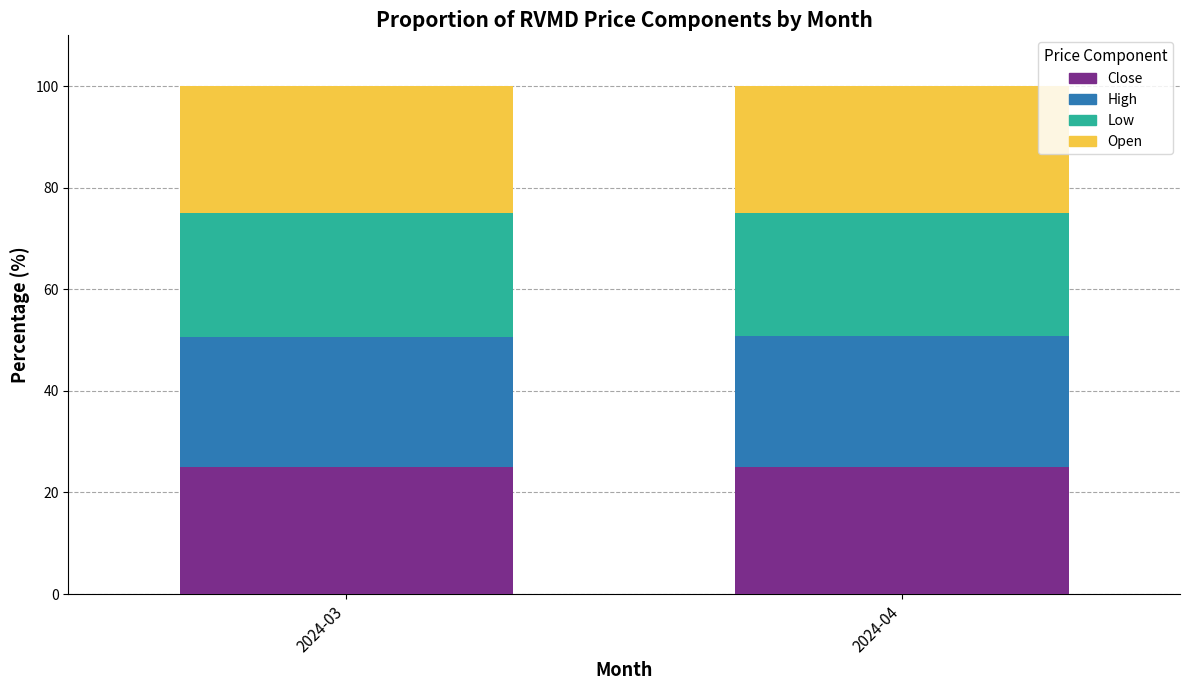

What is the sum of all Close values?

50.1